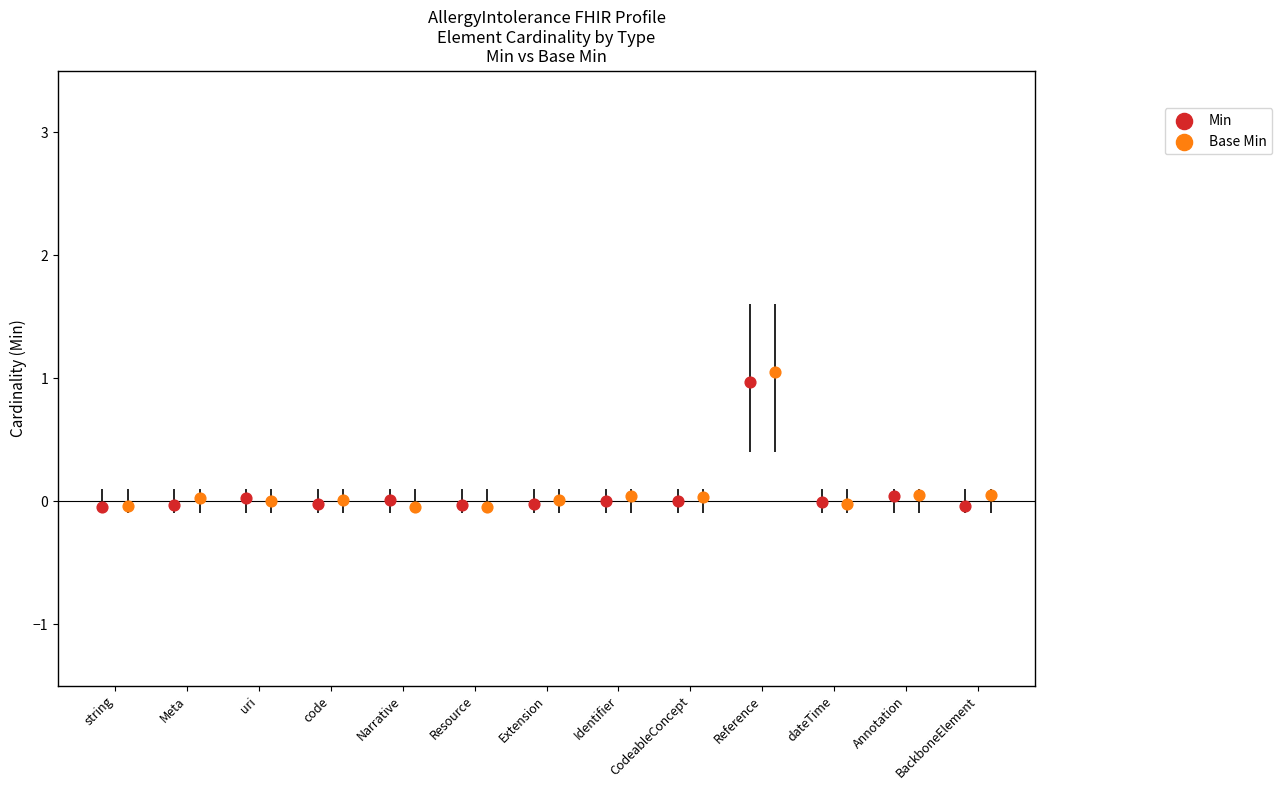

Which series contains the lowest Y value?

Min